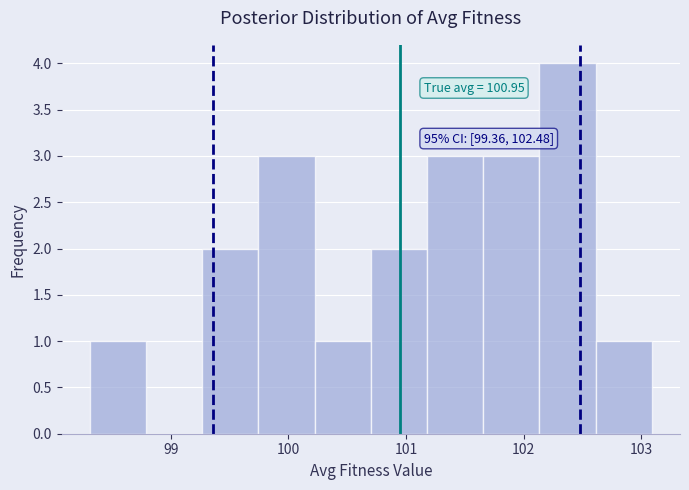

Which range on the x-axis has the tallest bar?

102.1 to 102.6